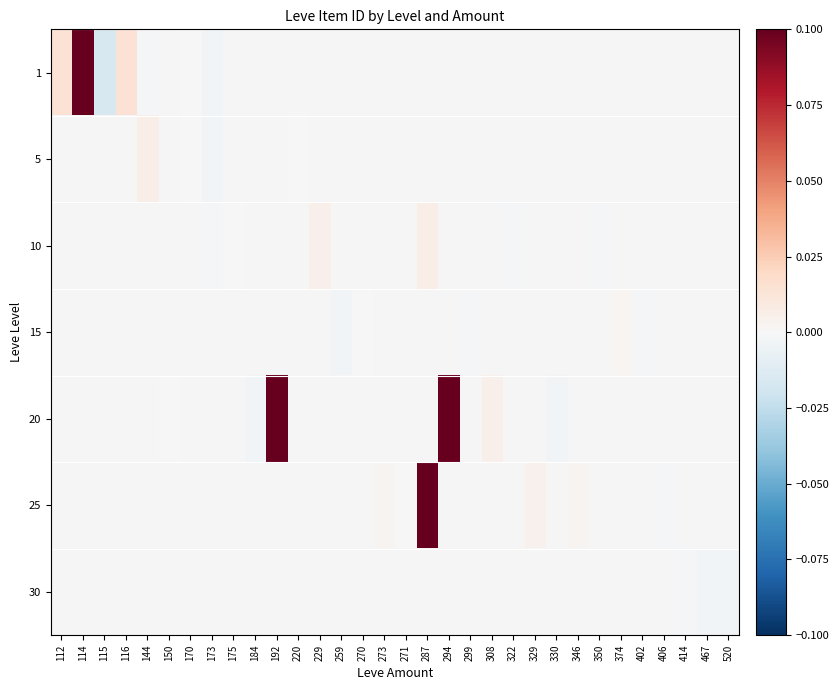

How many series are shown in this chart?

7